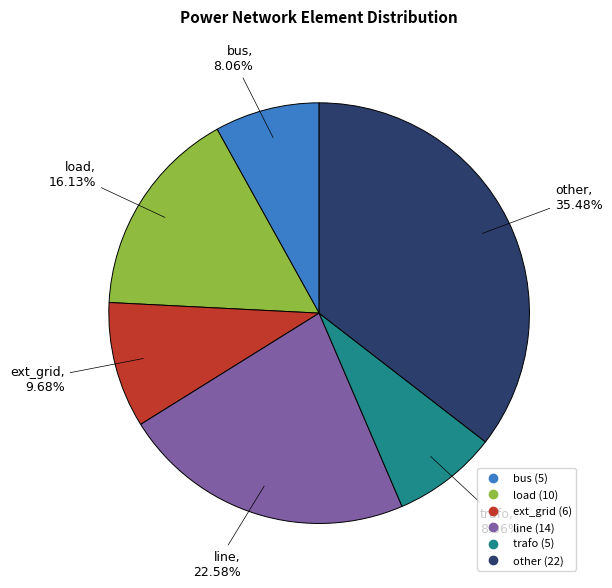

Count the number of slices in the pie.

6